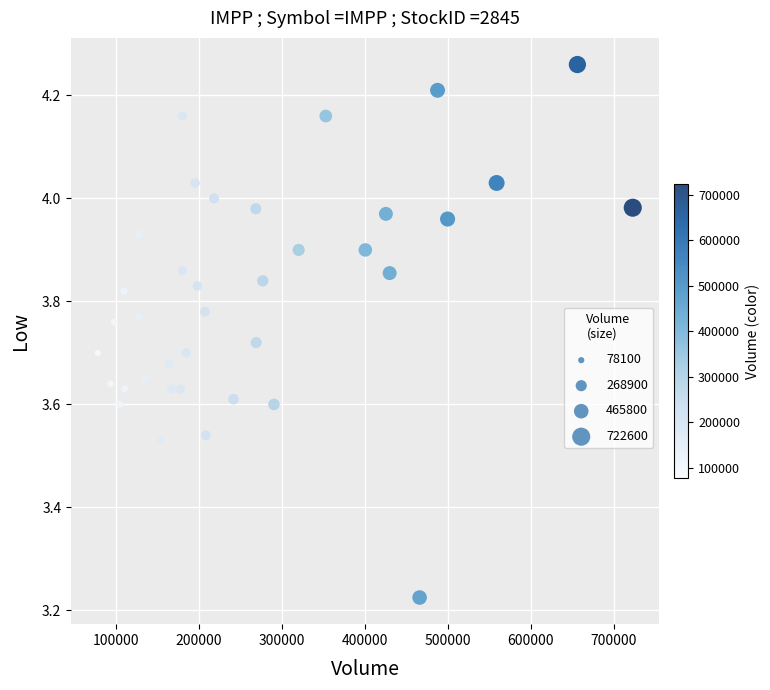

What is the range of X values (max minus min)?

644500.0